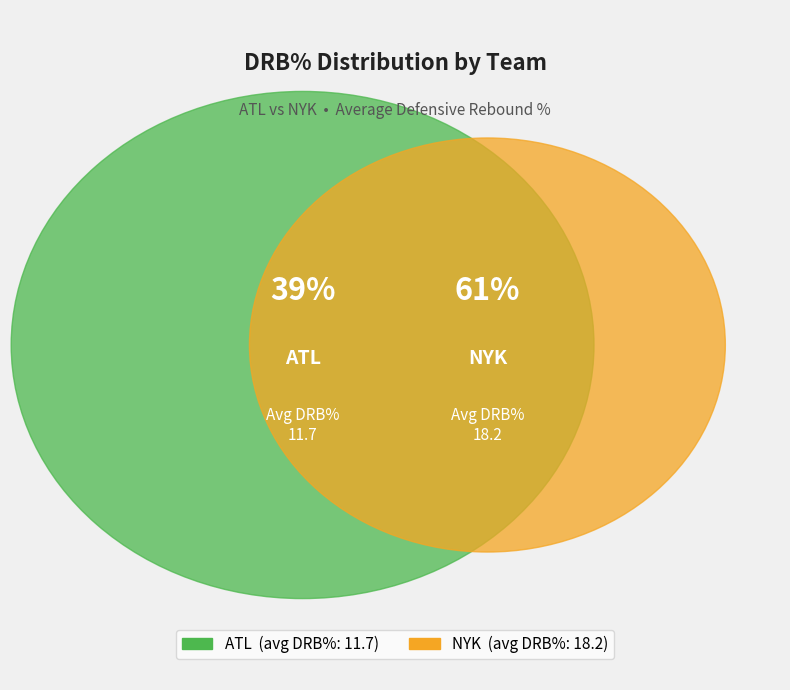

Is ATL the majority of the pie?

No